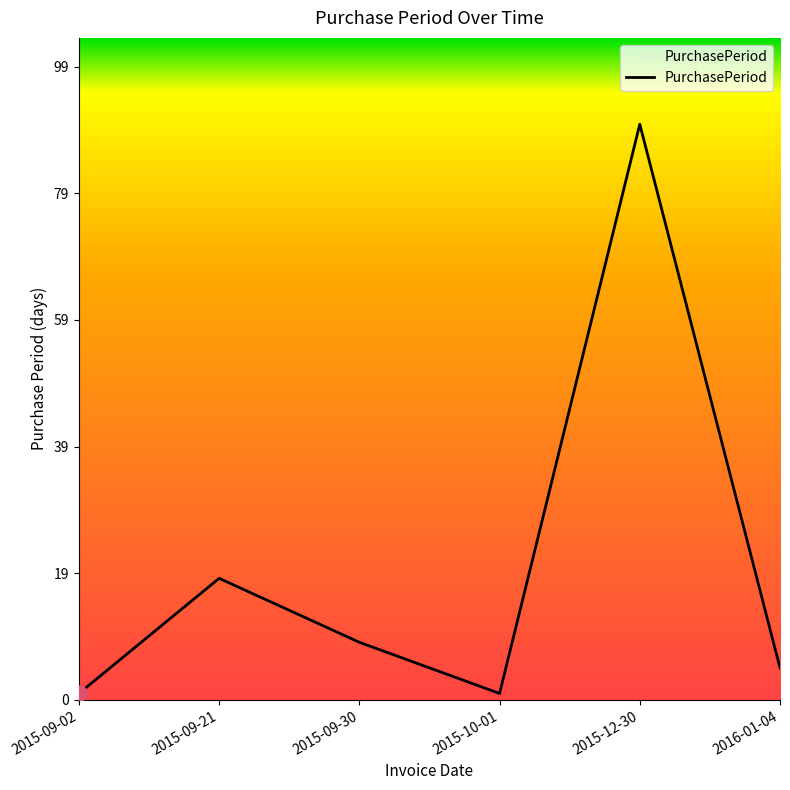

Which has a higher value, 2015-09-21 or 2015-10-01?

2015-09-21